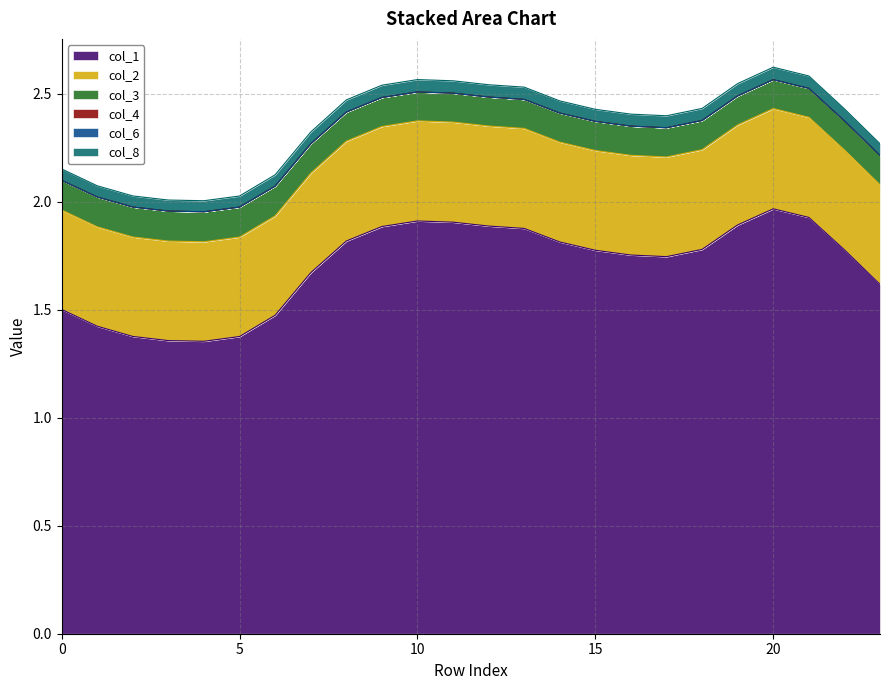

At which category is the sum across all series the highest?

20